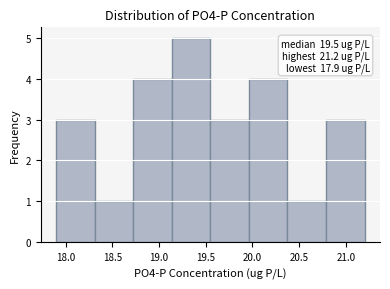

Over which range of the x-axis is the bar tallest?

19.15 to 19.55